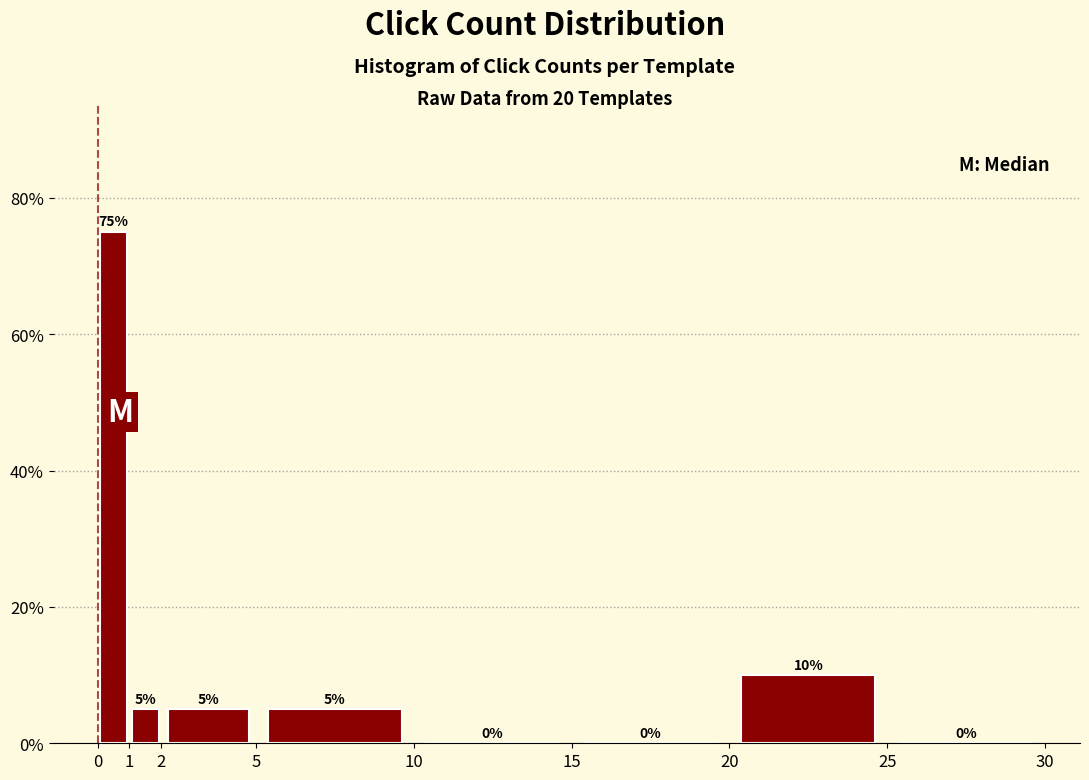

Over which range of the x-axis is the bar tallest?

0 to 1